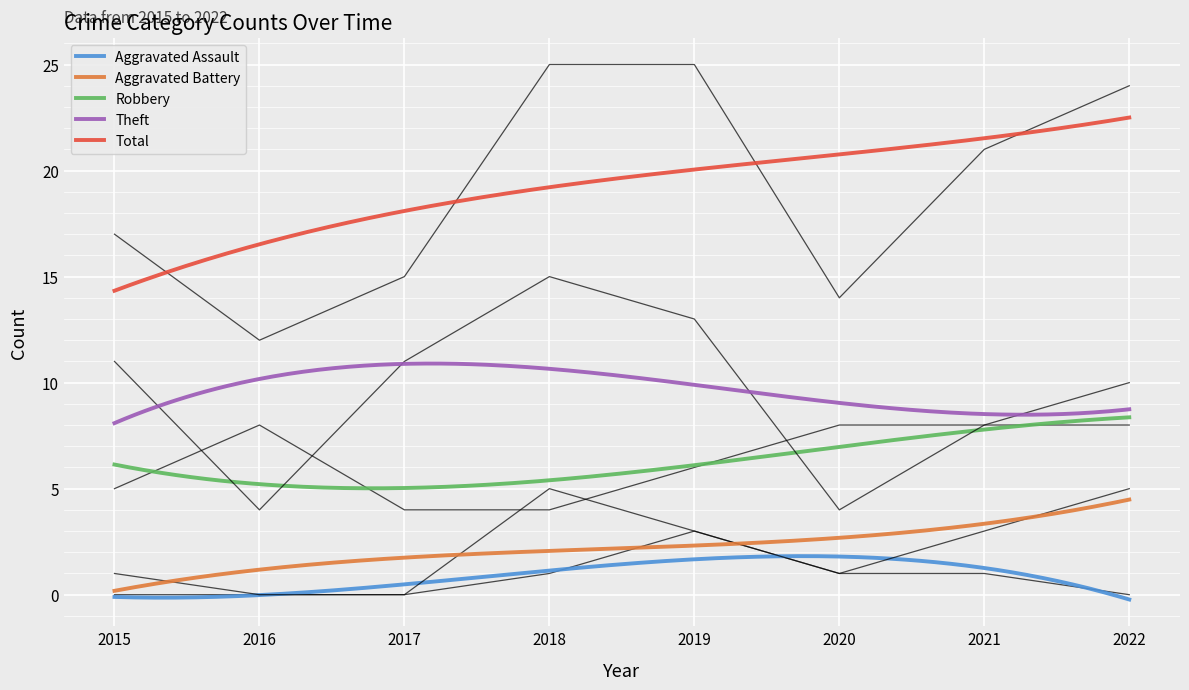

What is the spread (max minus min) of values at 2018?

24